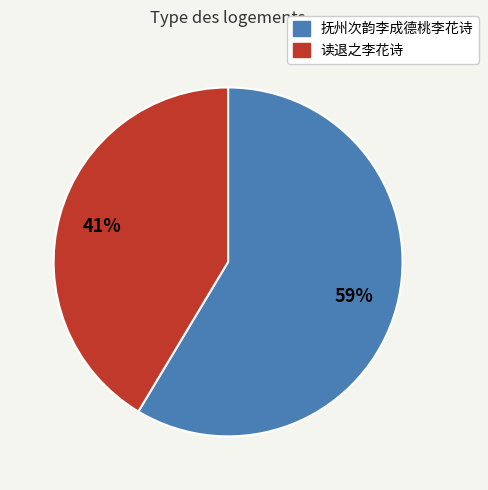

The 抚州次韵李成德桃李花诗 slice represents 49% of the pie. True or false?

False